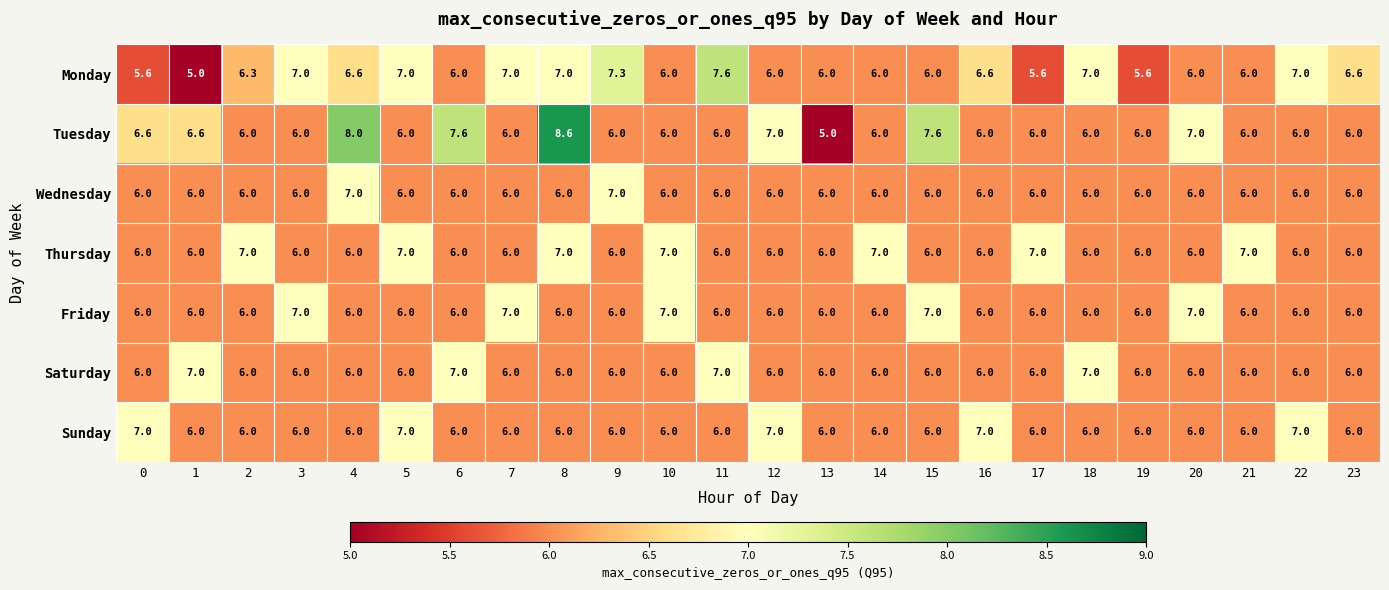

What is the approximate value of Wednesday at 17?

6.0